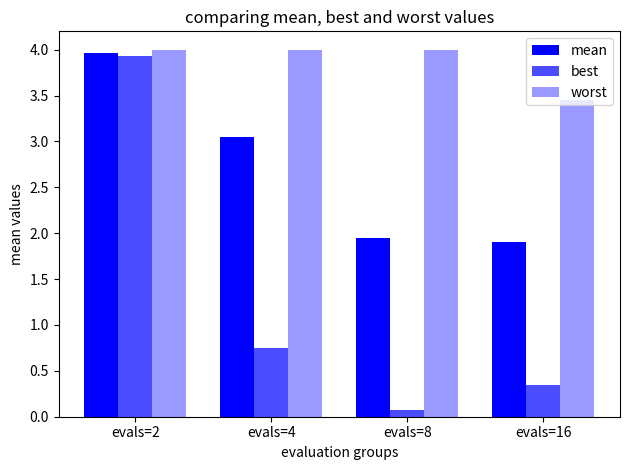

Between evals=16 and evals=4, which is larger?

evals=4